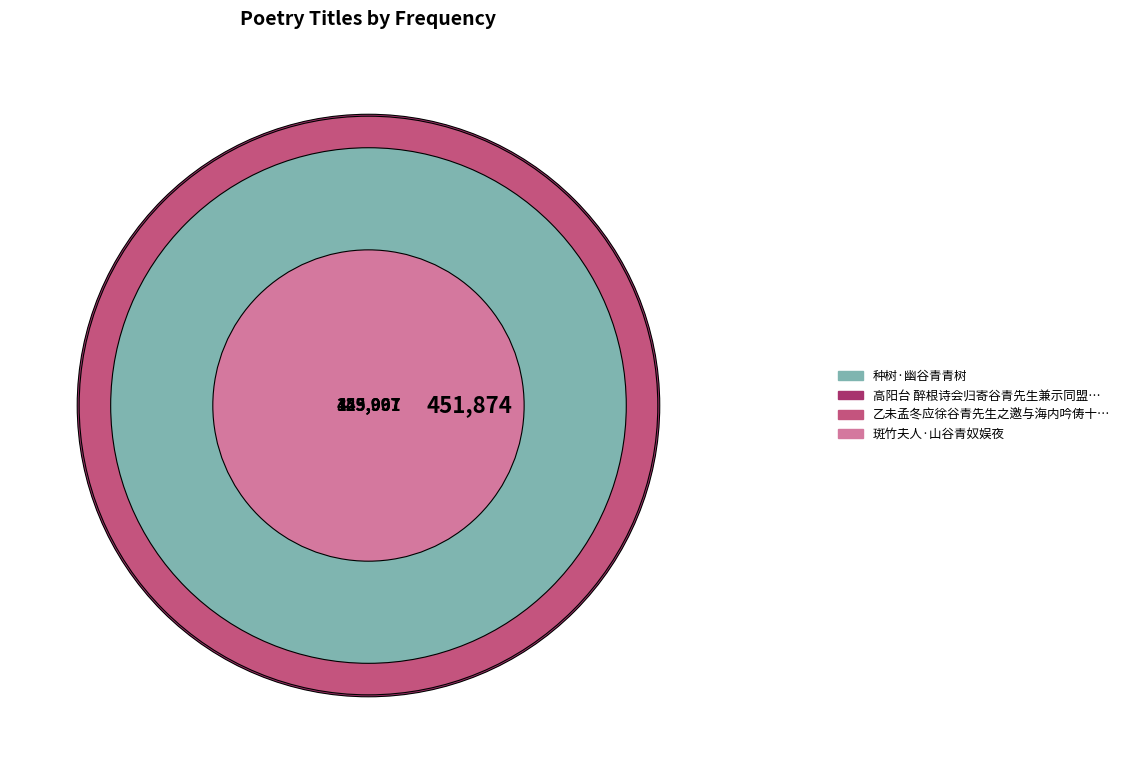

The 斑竹夫人·山谷青奴娱夜 slice represents 24% of the pie. True or false?

False